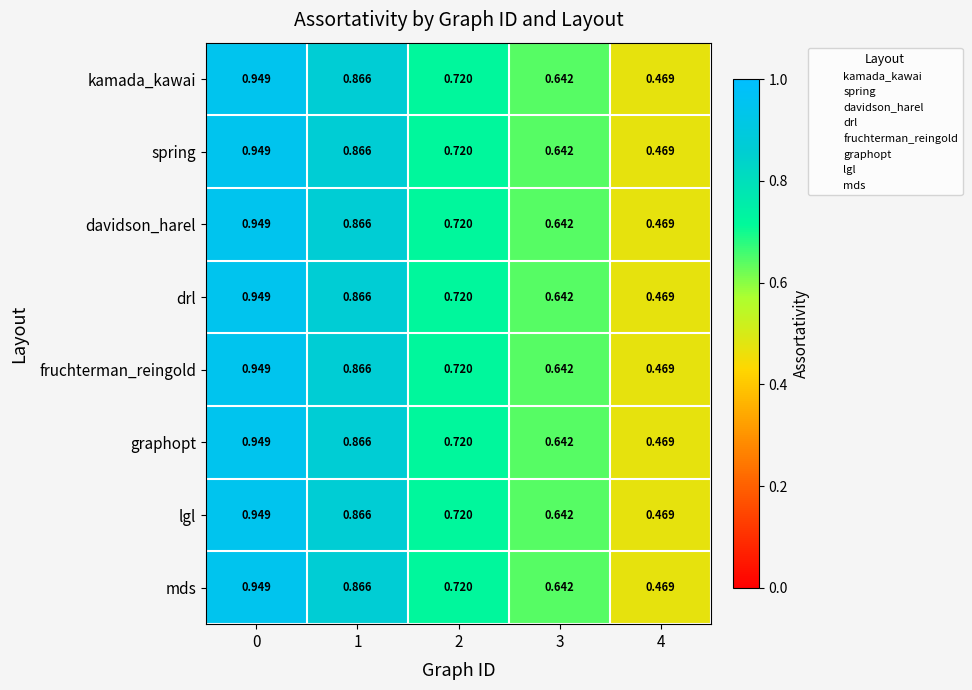

Reading left to right, extract all data points from this chart.

kamada_kawai: 0=0.9	1=0.9	2=0.7	3=0.6	4=0.5
spring: 0=0.9	1=0.9	2=0.7	3=0.6	4=0.5
davidson_harel: 0=0.9	1=0.9	2=0.7	3=0.6	4=0.5
drl: 0=0.9	1=0.9	2=0.7	3=0.6	4=0.5
fruchterman_reingold: 0=0.9	1=0.9	2=0.7	3=0.6	4=0.5
graphopt: 0=0.9	1=0.9	2=0.7	3=0.6	4=0.5
lgl: 0=0.9	1=0.9	2=0.7	3=0.6	4=0.5
mds: 0=0.9	1=0.9	2=0.7	3=0.6	4=0.5